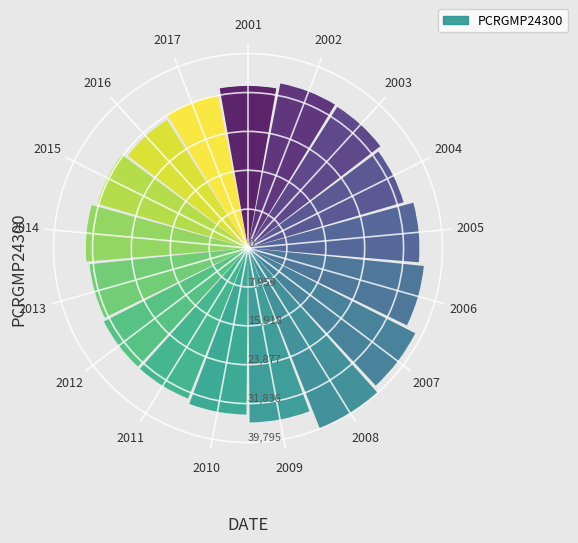

The chart shows a value of 33112 at 2012. True or false?

True